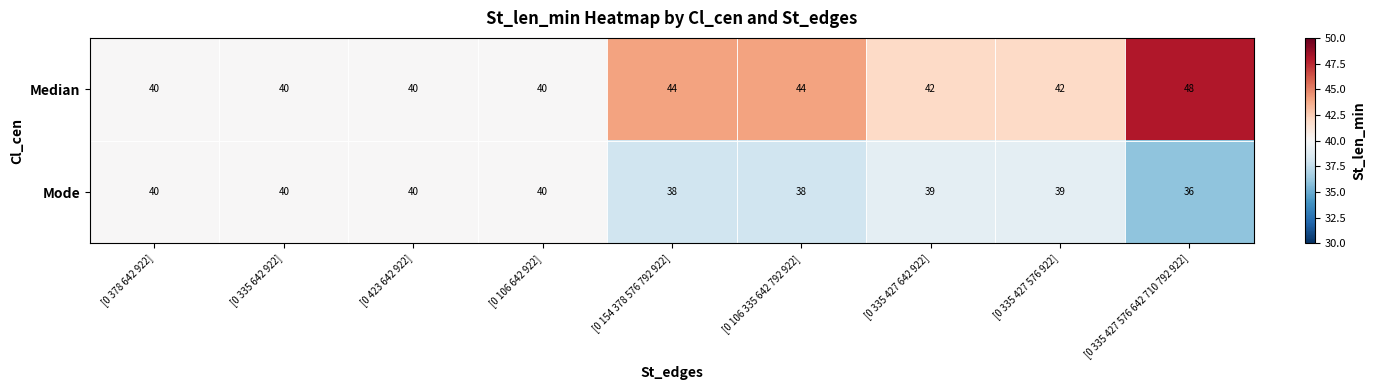

At [0 154 378 576 792 922], list the series in order from largest to smallest.

Median, Mode